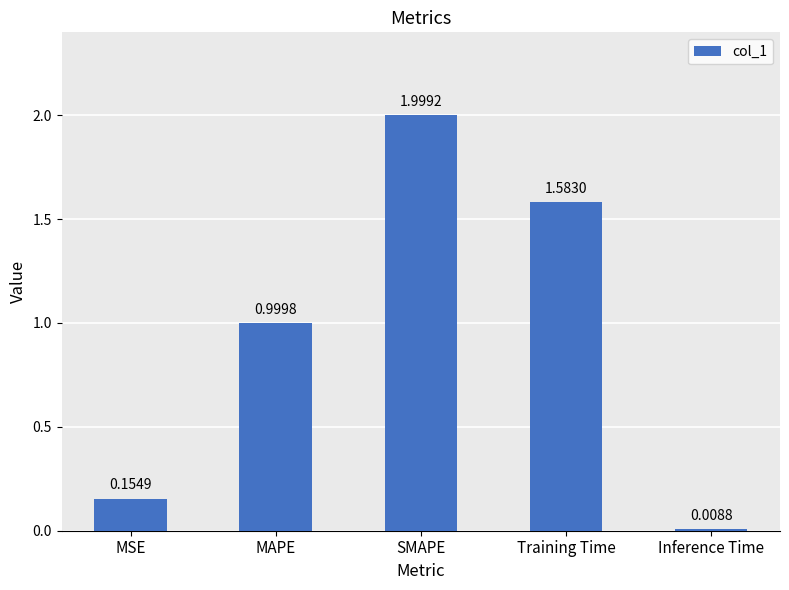

What is the difference between the values at MSE and Training Time?

1.4